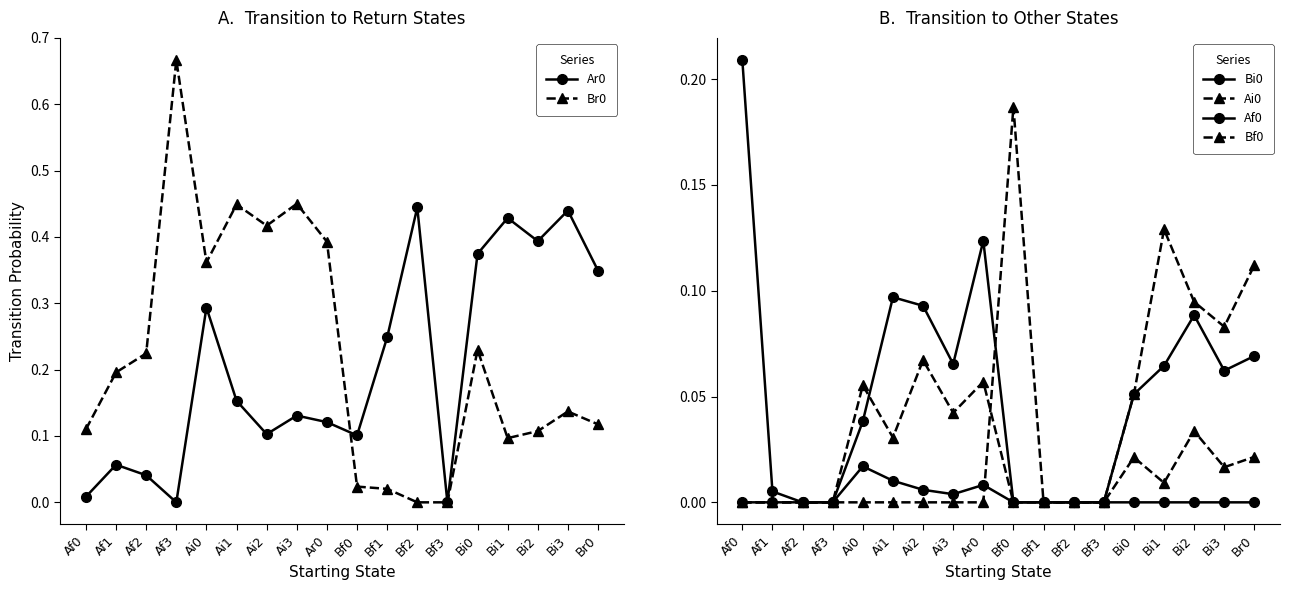

What is the difference between the maximum and minimum values in the Bf0 series?

0.2